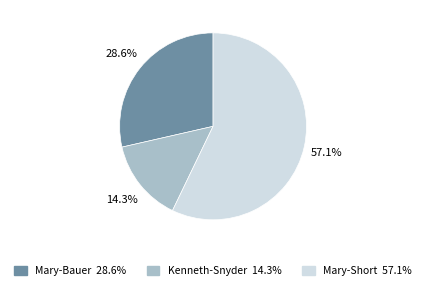

Is Mary-Short the majority of the pie?

Yes